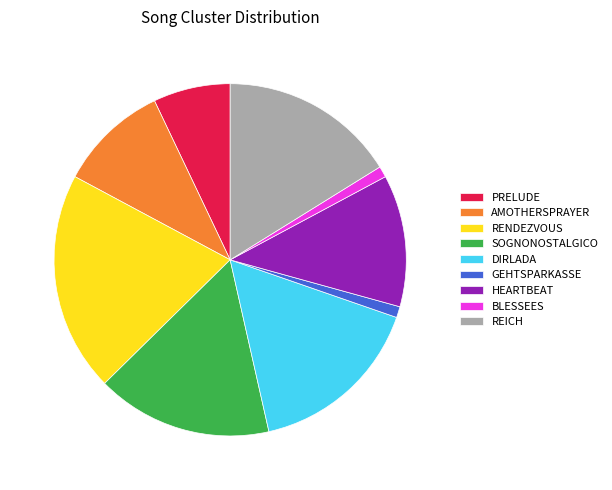

How much of the chart is everything except AMOTHERSPRAYER?

89.9%